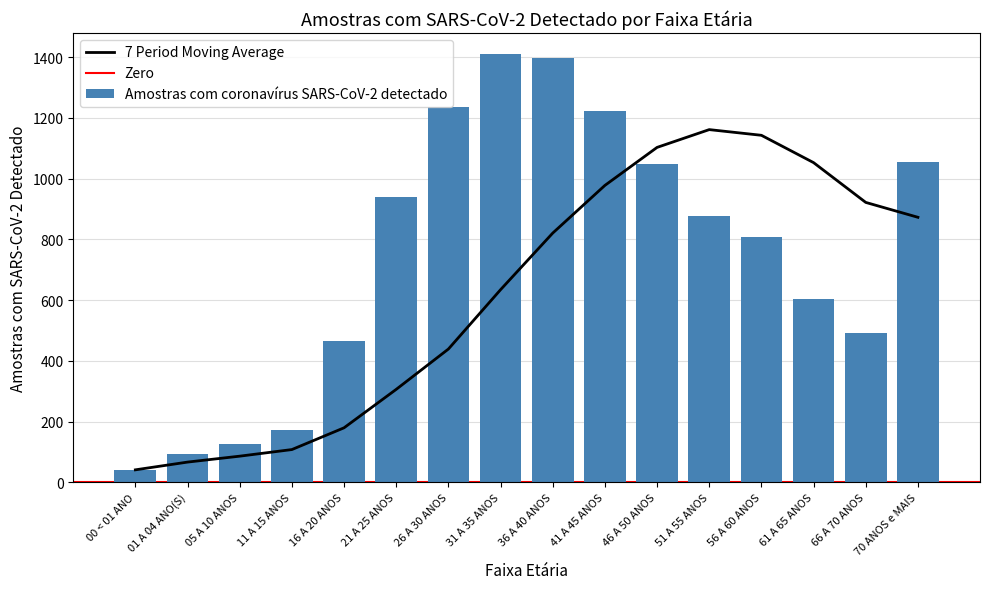

At which label does the data first exceed 876?

21 A 25 ANOS